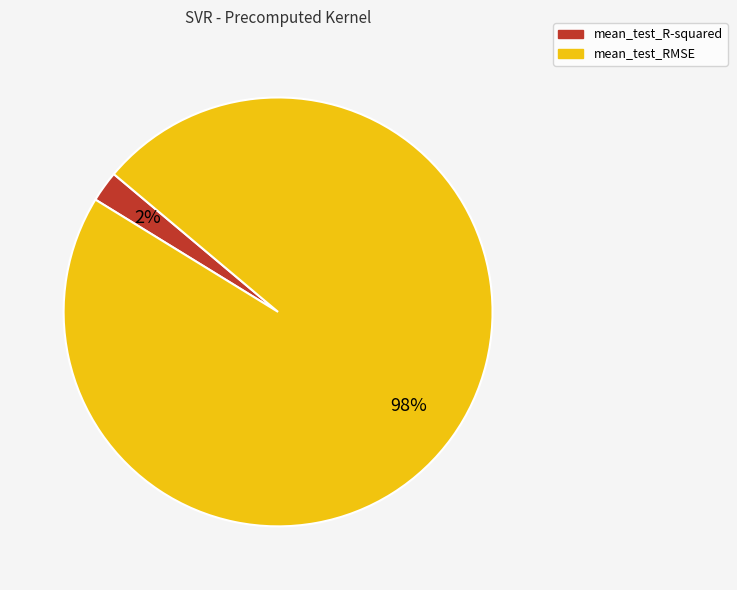

To the nearest percent, what is the average slice percentage?

50%